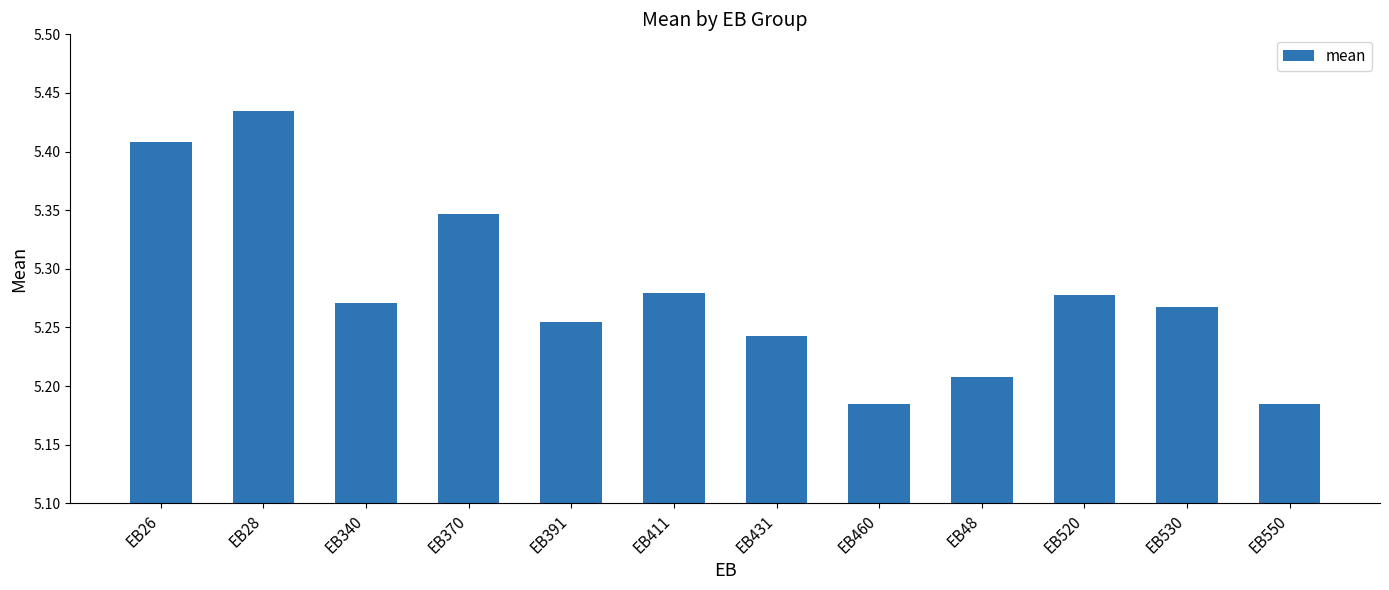

The value at EB340 is 7.4. True or false?

False